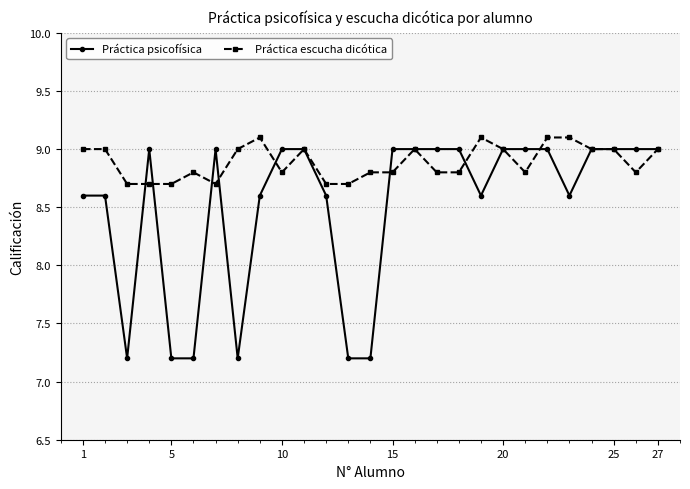

How many lines are shown in the chart?

2